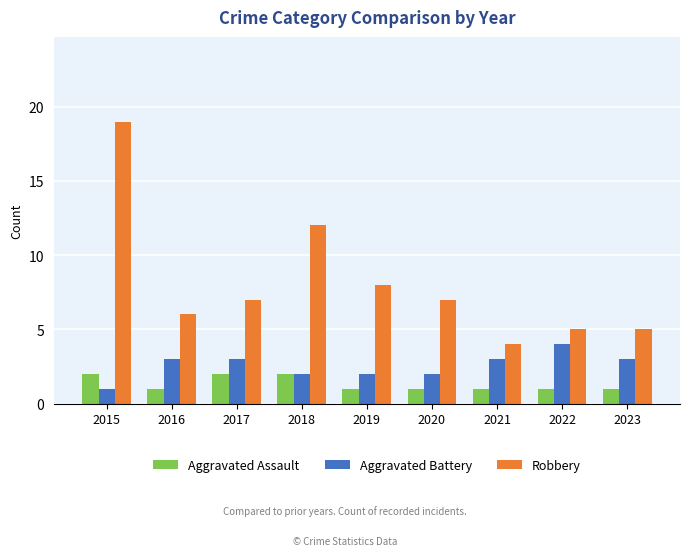

List the series in order of their peak value, lowest first.

Aggravated Assault, Aggravated Battery, Robbery